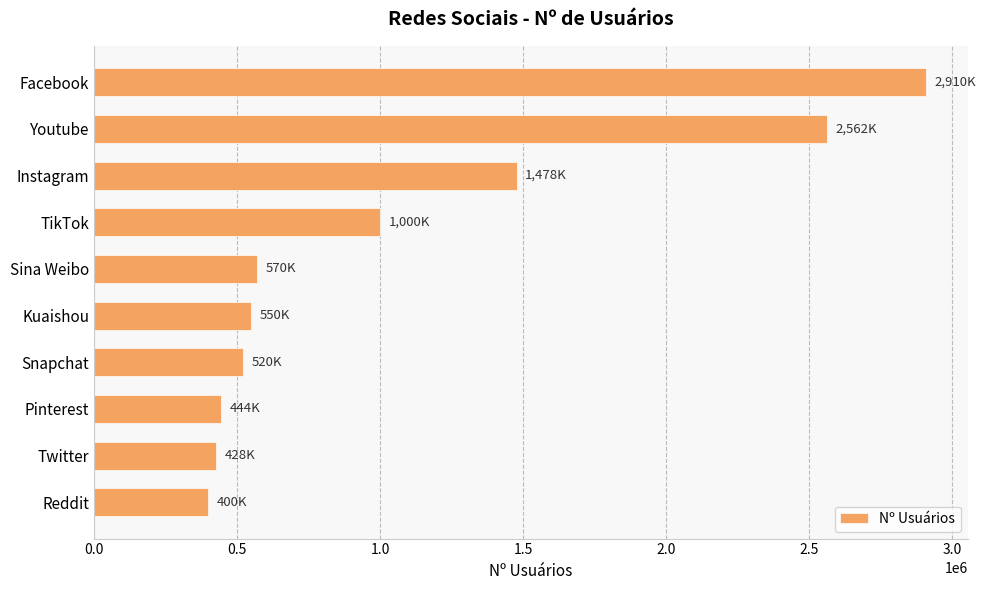

How many values are below 570000?

5